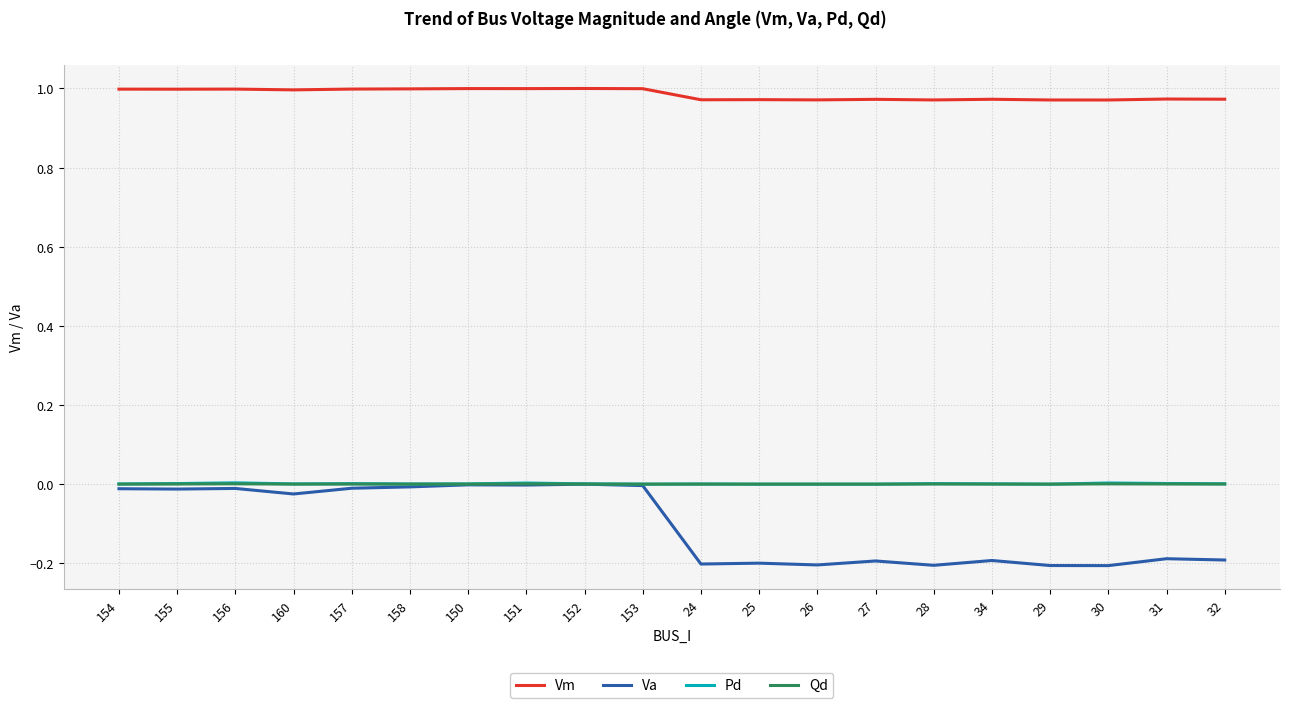

What is the minimum value shown in the chart?

-0.2